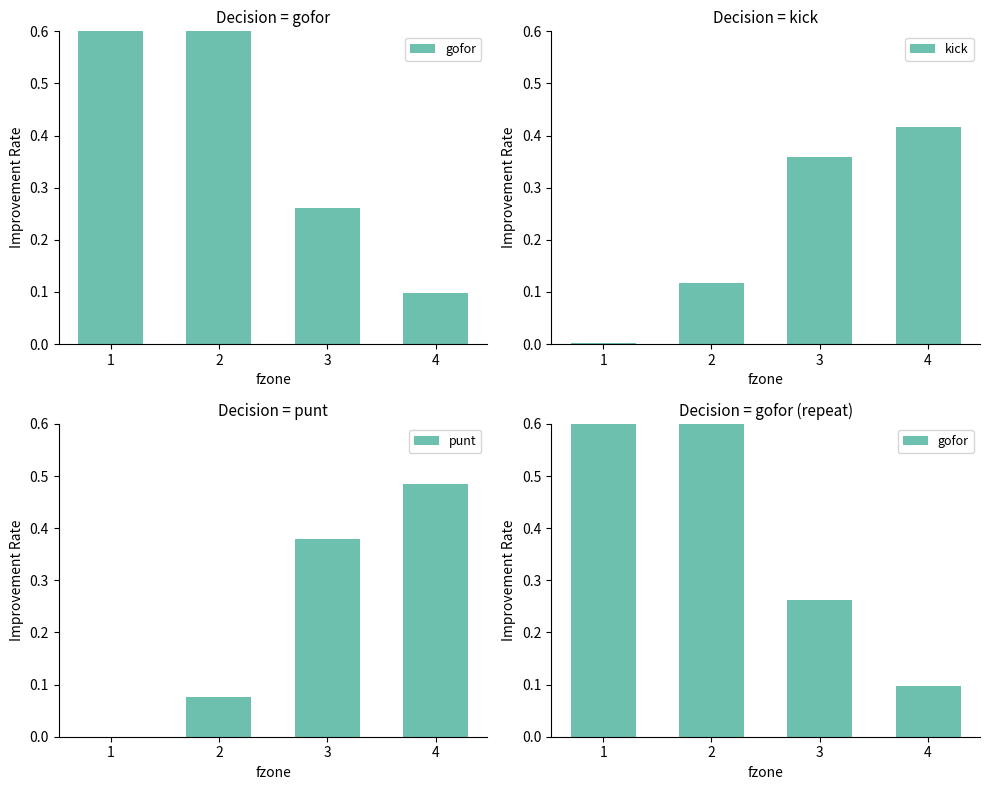

What is the difference between the second highest and second lowest values in the kick series?

0.2